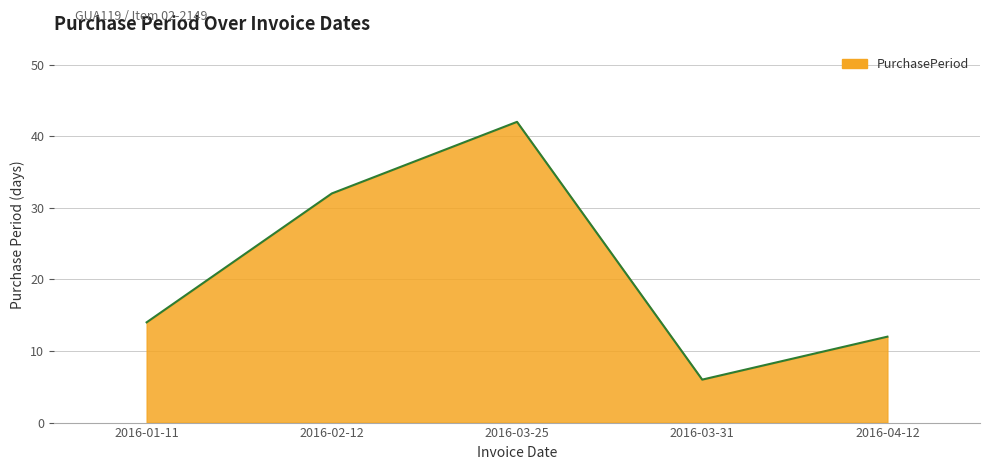

Reading right to left, extract all data points from this chart.

2016-04-12=12	2016-03-31=6	2016-03-25=42	2016-02-12=32	2016-01-11=14